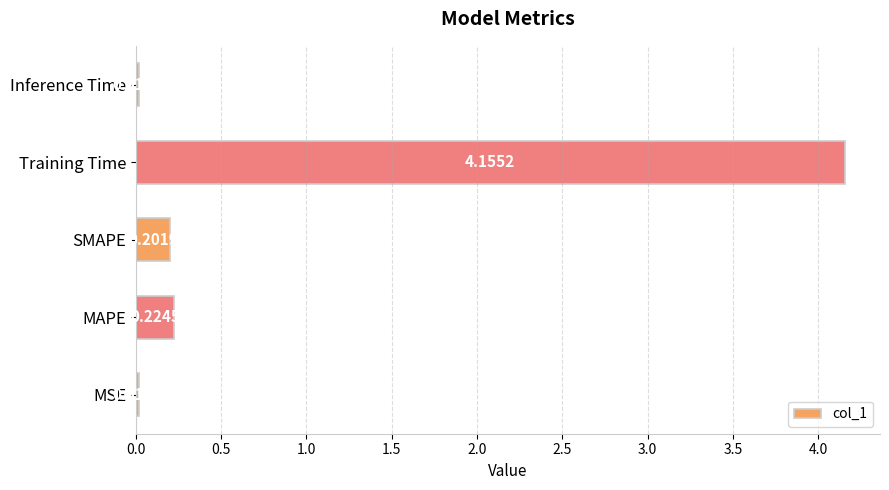

Which category has the highest value across all series?

Training Time